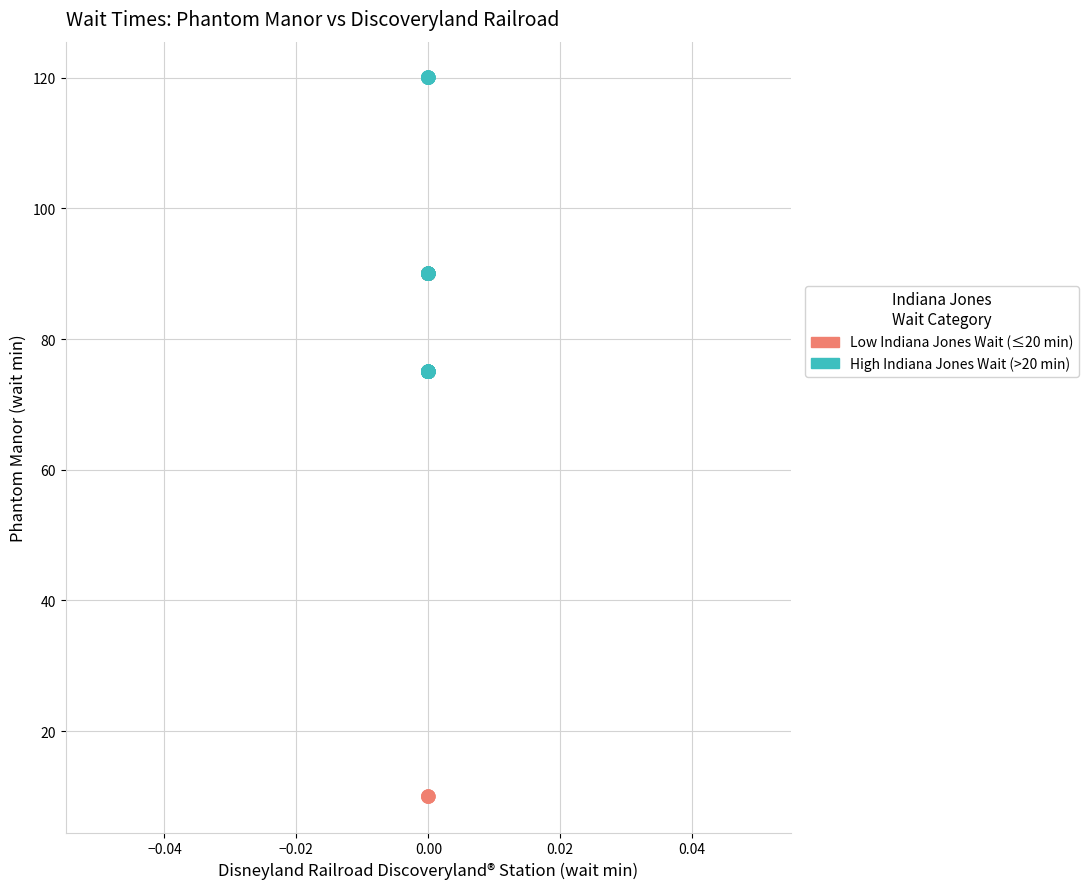

Which series reaches the minimum Y coordinate?

Low Indiana Jones Wait (≤20 min)